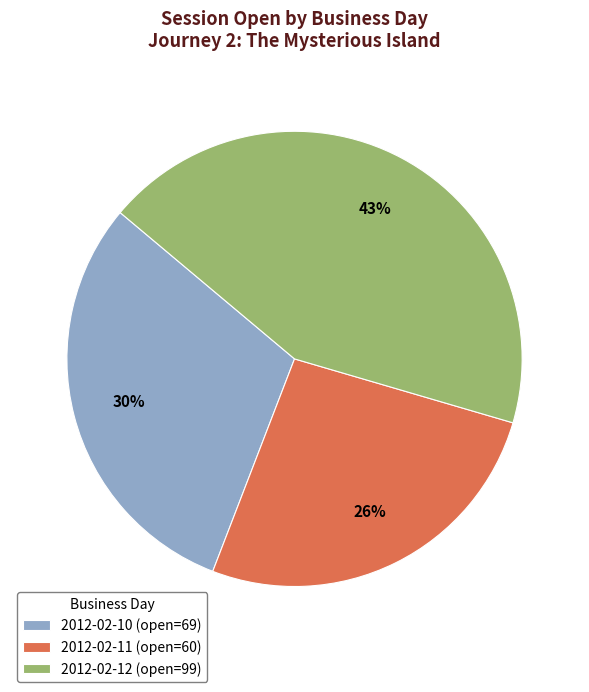

How many slices are in this pie chart?

3